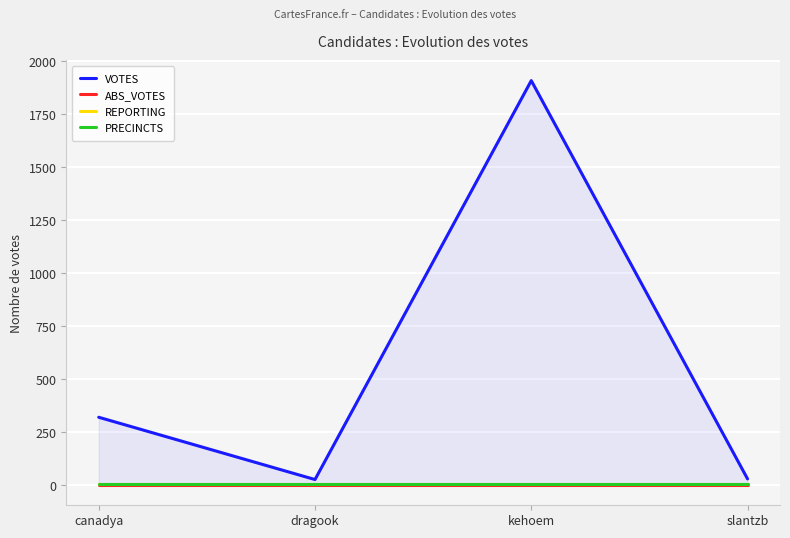

List the labels in order of VOTES value, smallest first.

dragook, slantzb, canadya, kehoem